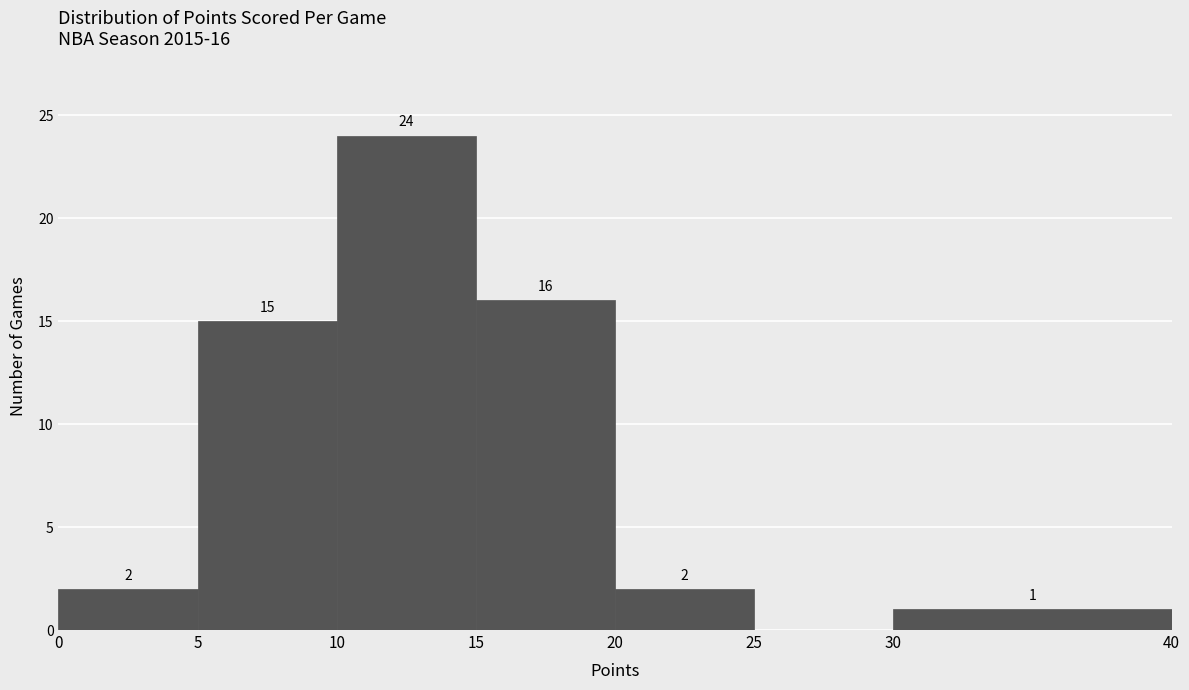

Over which range of the x-axis is the bar tallest?

10 to 15